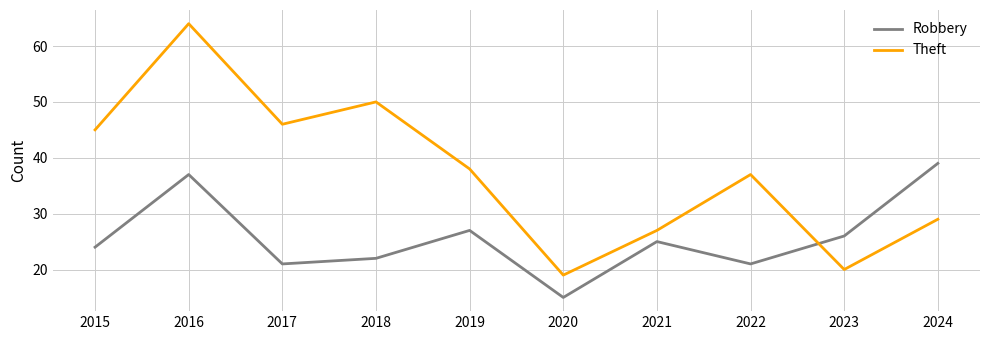

What is the average value of the Robbery series?

26